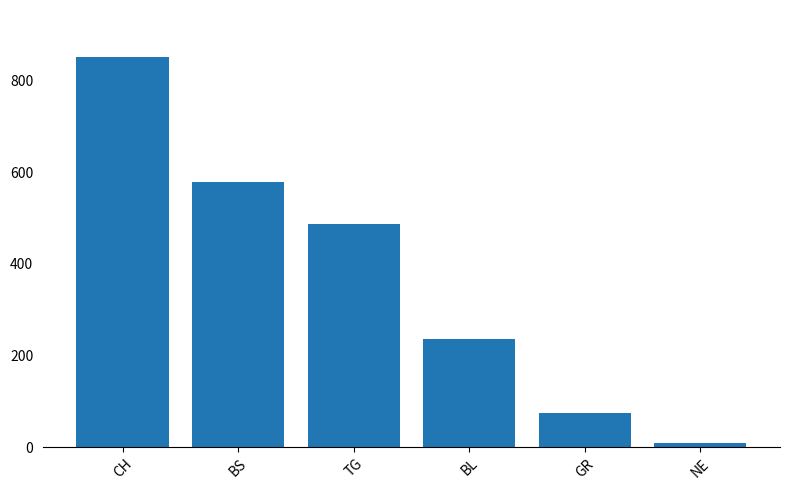

What is the maximum value shown in the chart?

852